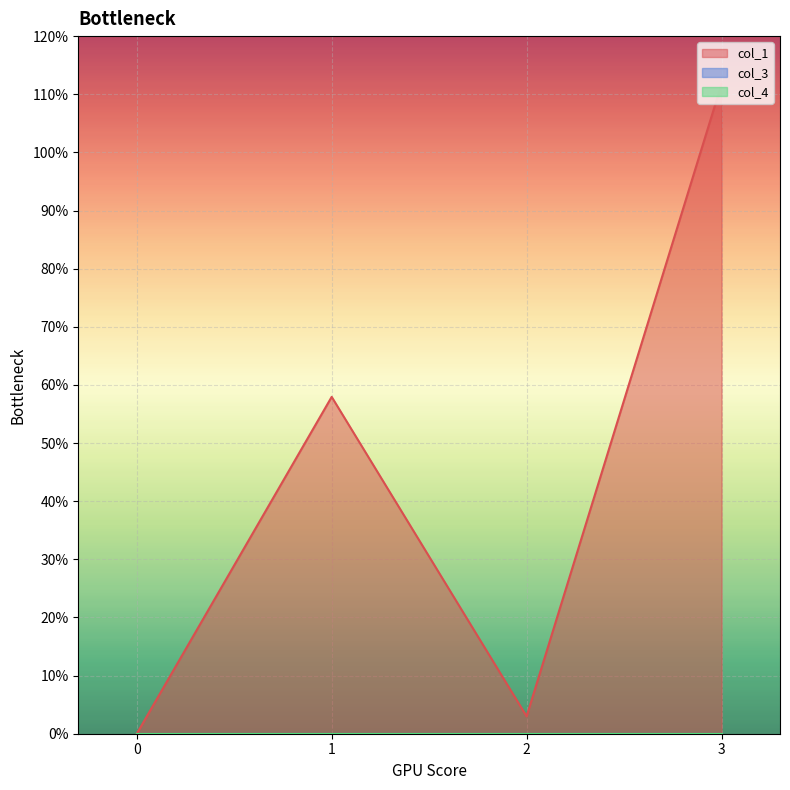

What are all the series names shown in the legend?

col_1, col_3, col_4